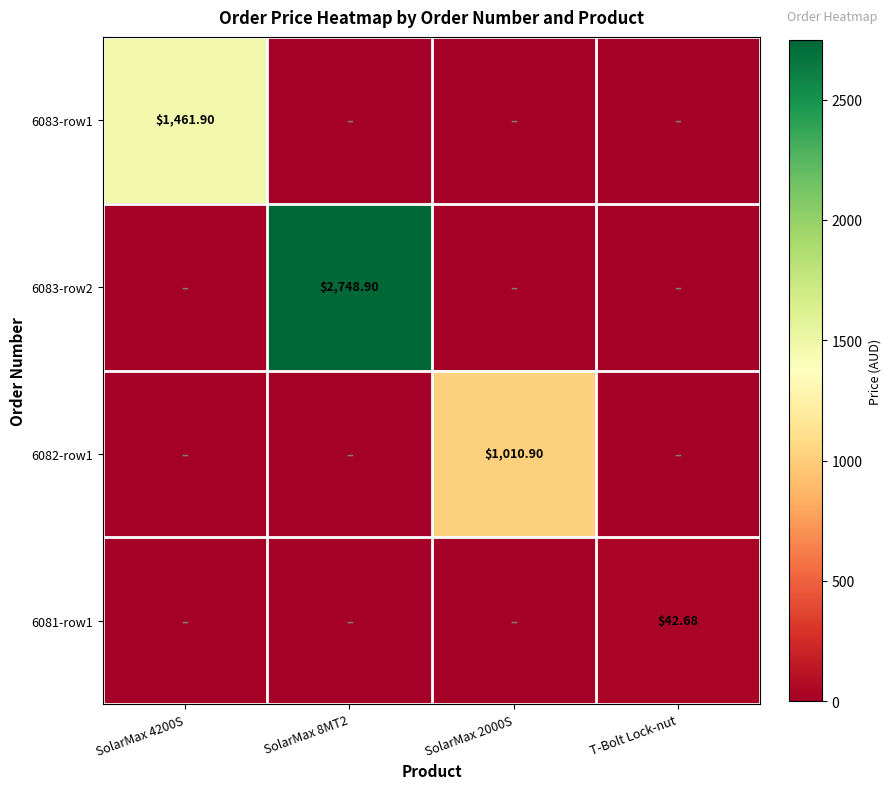

Read the 6083-row1 value at SolarMax 4200S.

1461.9